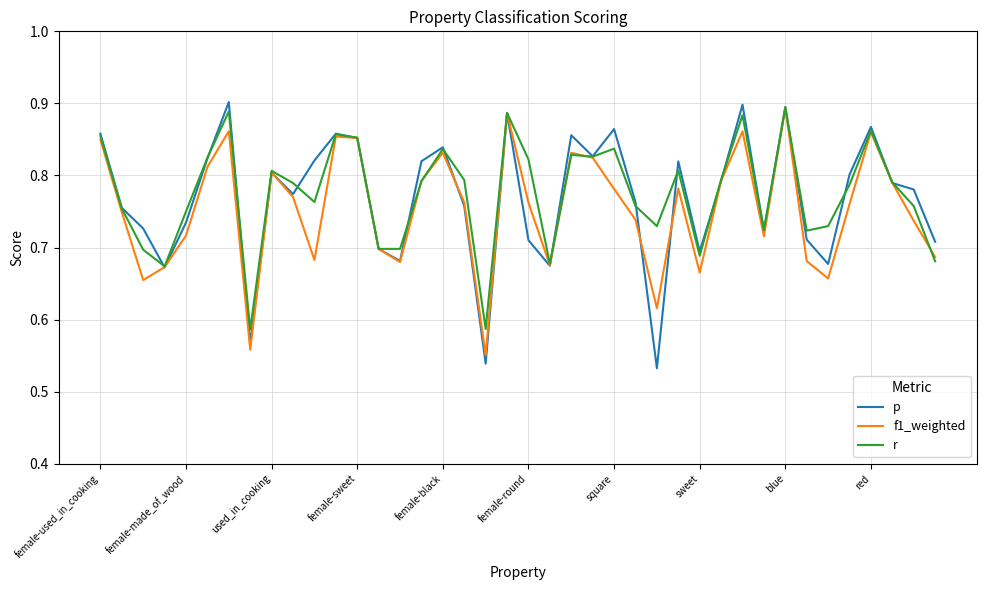

Which series has the largest range (max minus min)?

p